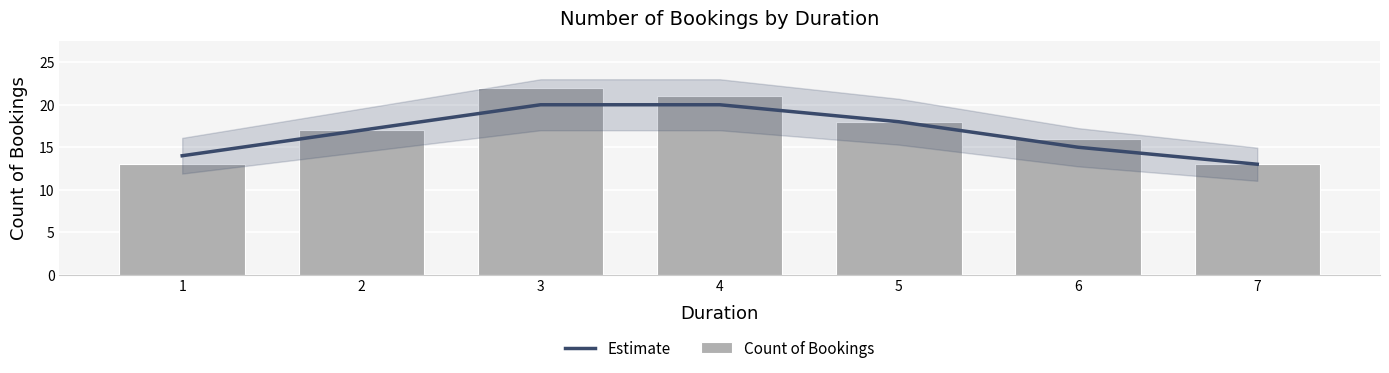

Which series has the largest range (max minus min)?

Count of Bookings